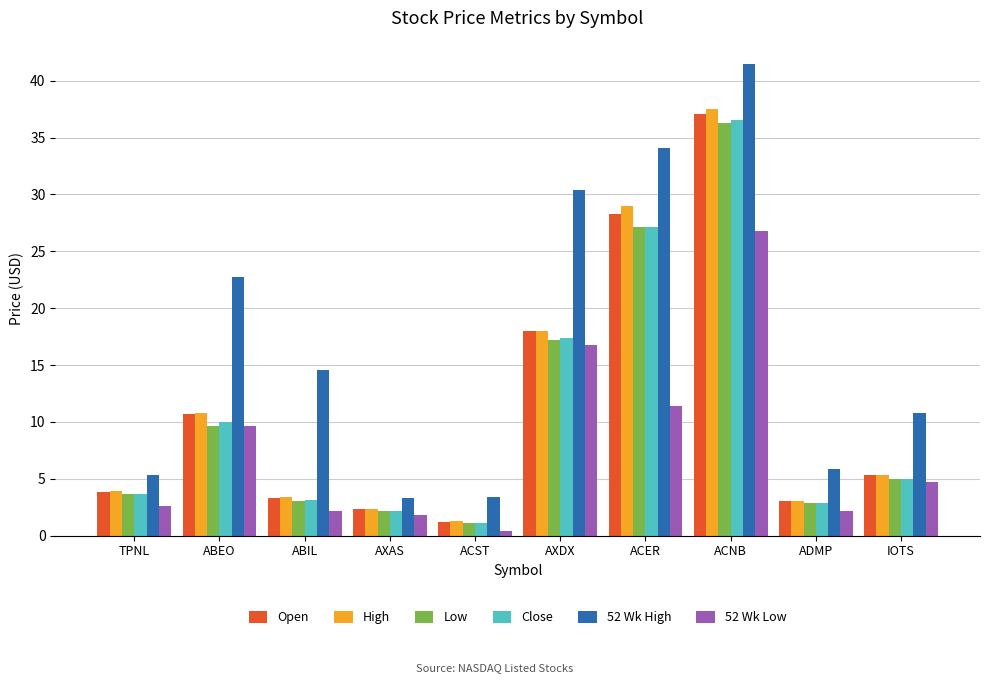

Which category has the lowest value across all series?

ACST